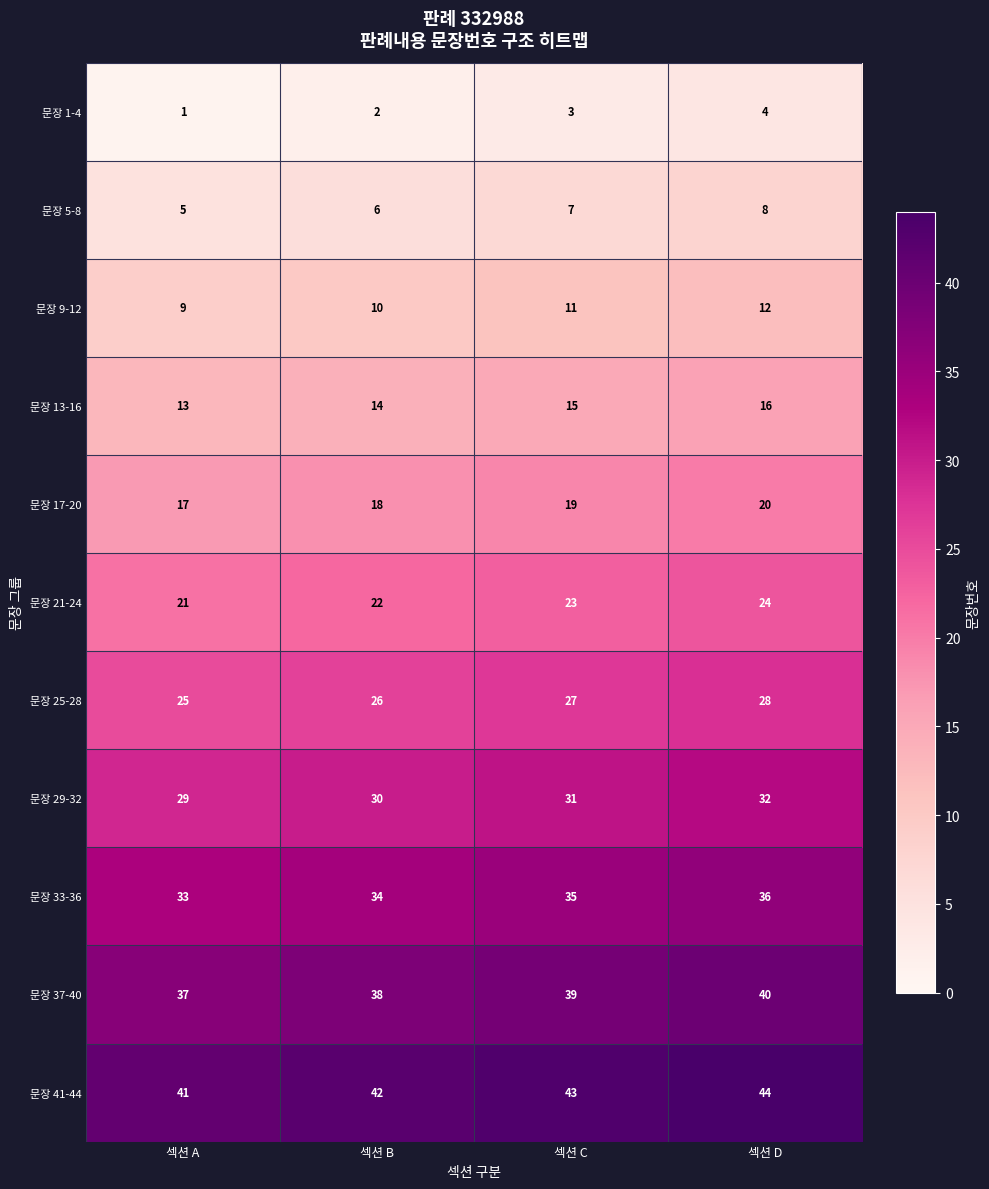

What is the sum of the 문장 33-36 values at 섹션 A and 섹션 B?

67